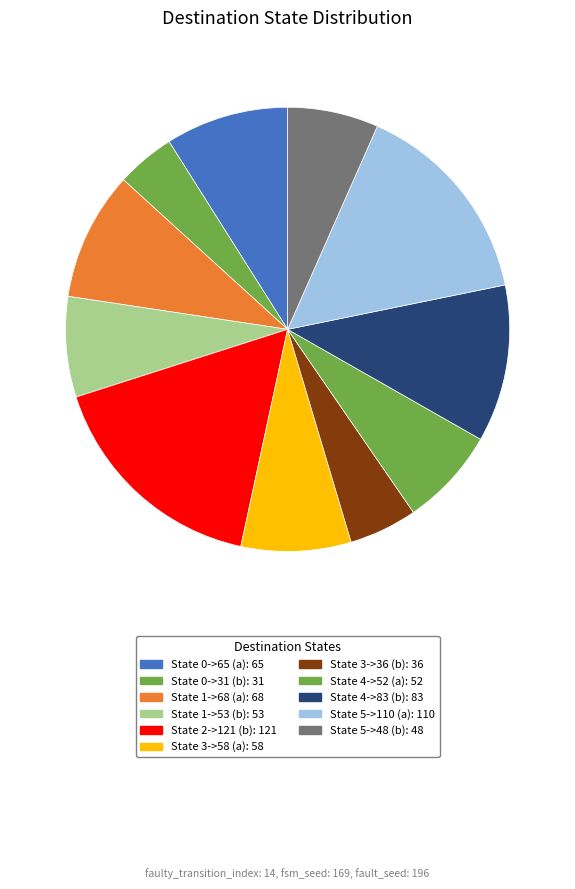

How many slices are in this pie chart?

11